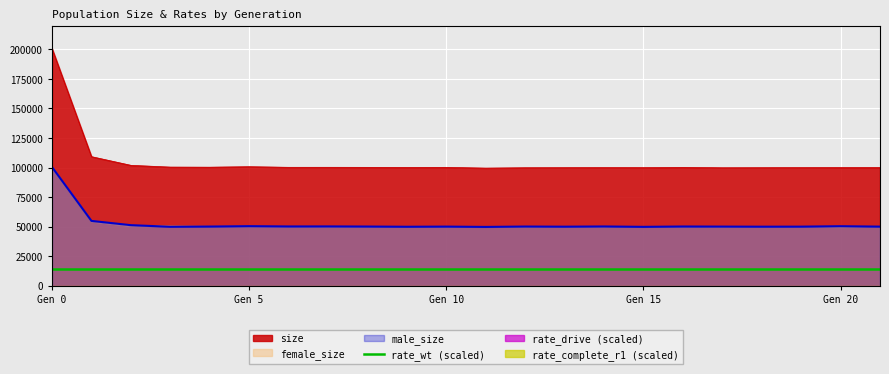

What is the value of the size point at the 21st from the left?

99996